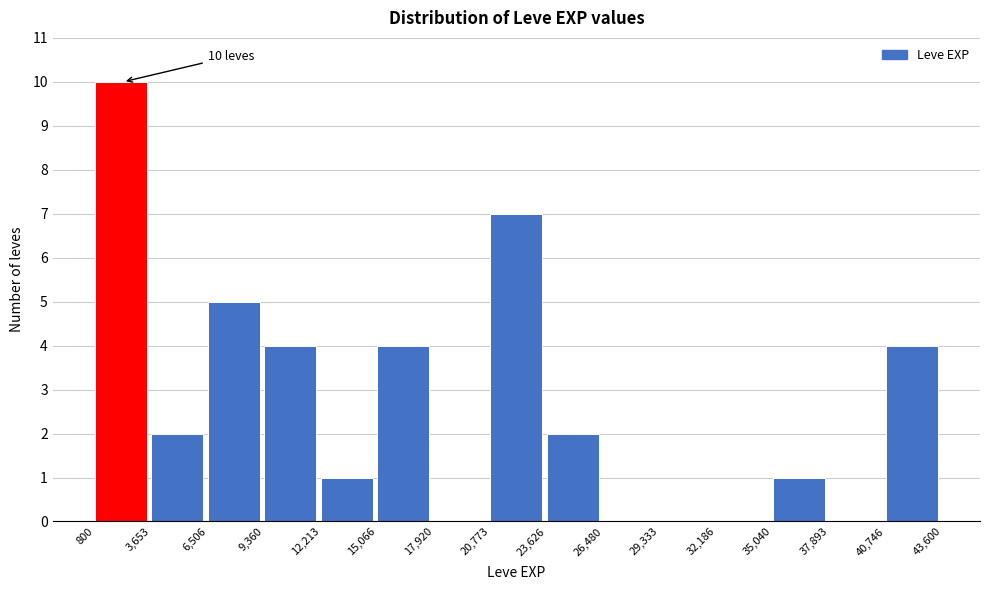

Over which range of the x-axis is the bar tallest?

800 to 3,653